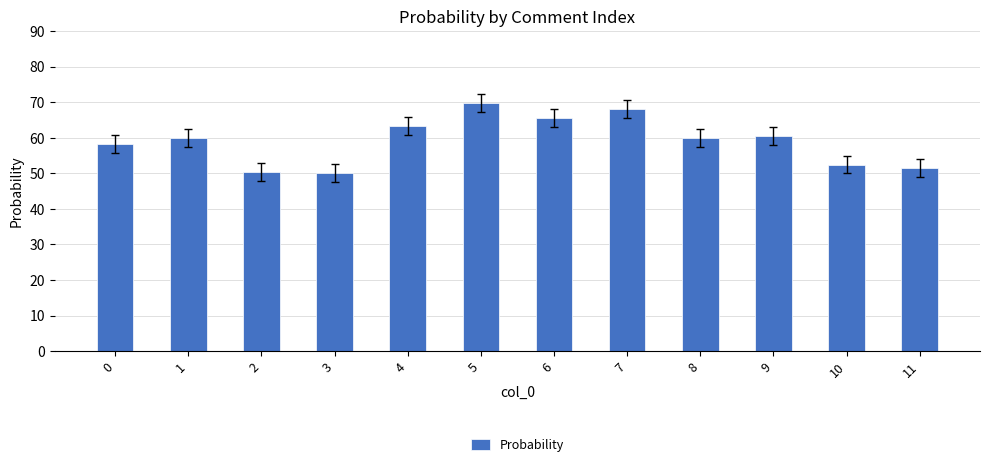

What is the average value?

59.1